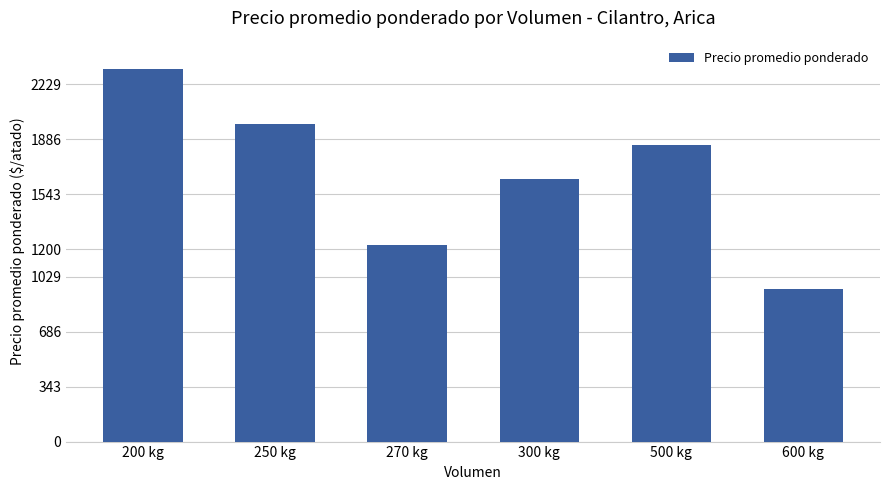

What is the smallest value displayed?

950.0